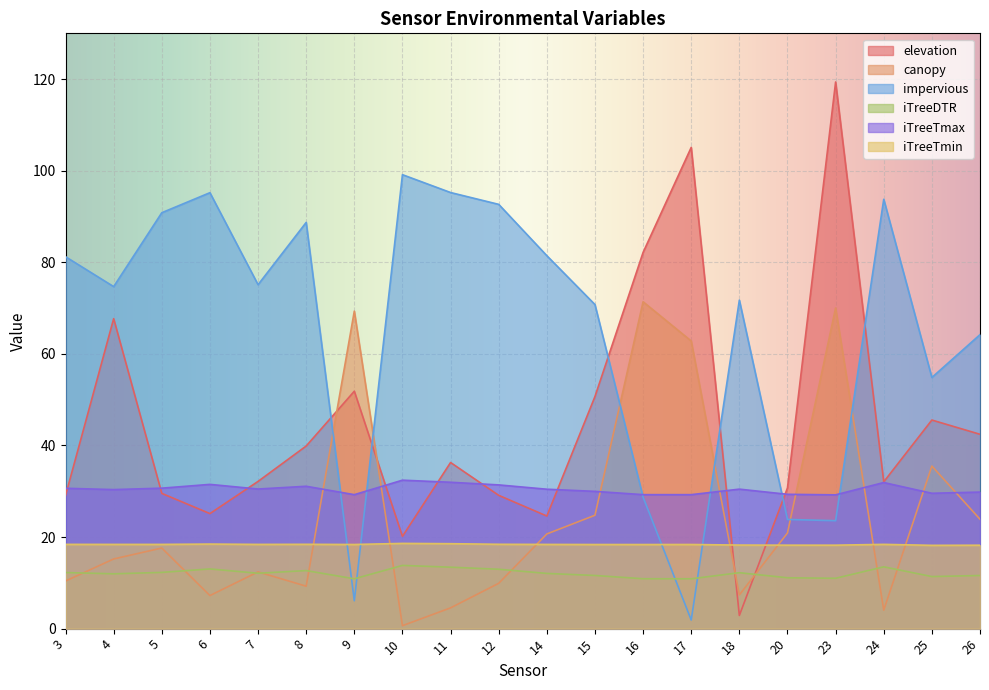

What is the sum of the canopy values at 18 and 6?

14.6